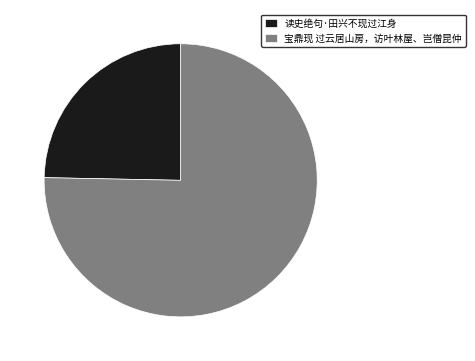

True or false: 宝鼎现 过云居山房，访叶林屋、岂僧昆仲 accounts for 84% of the total.

False